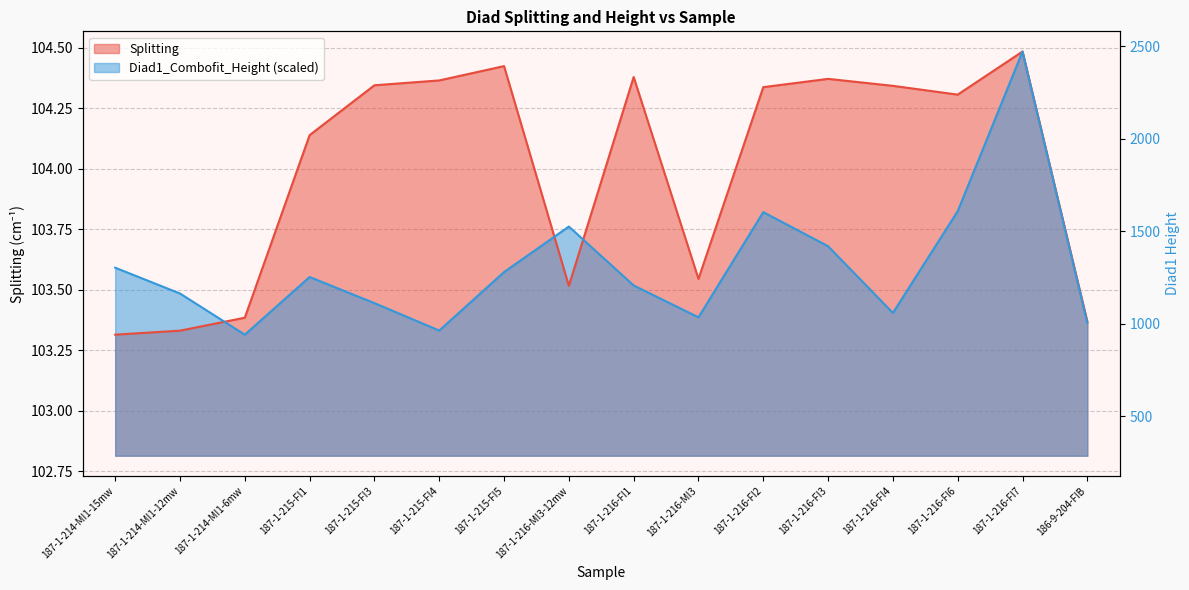

What is the spread (max minus min) of values at 187-1-214-MI1-12mw?

500.2